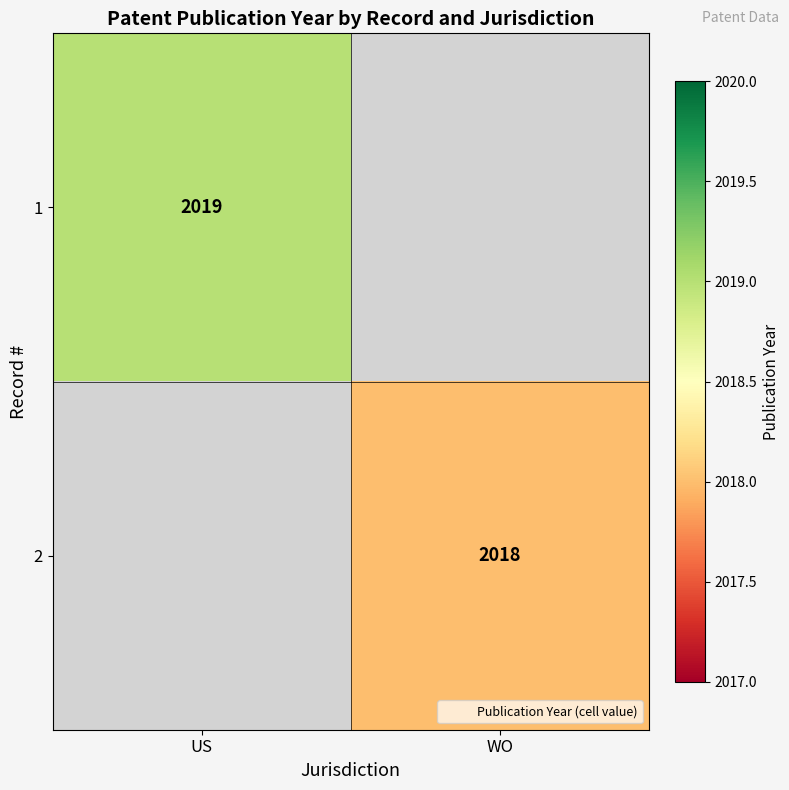

The value of 1 at US is 756.7. True or false?

False